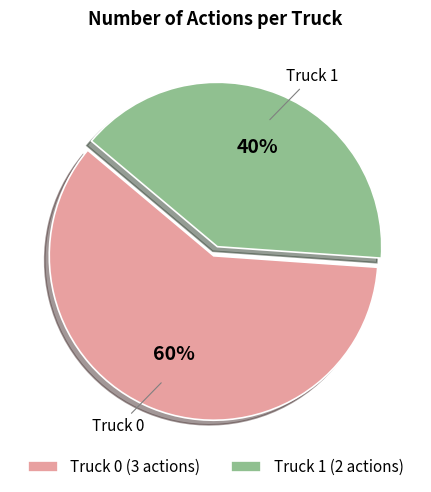

True or false: Truck 1 accounts for 34% of the total.

False